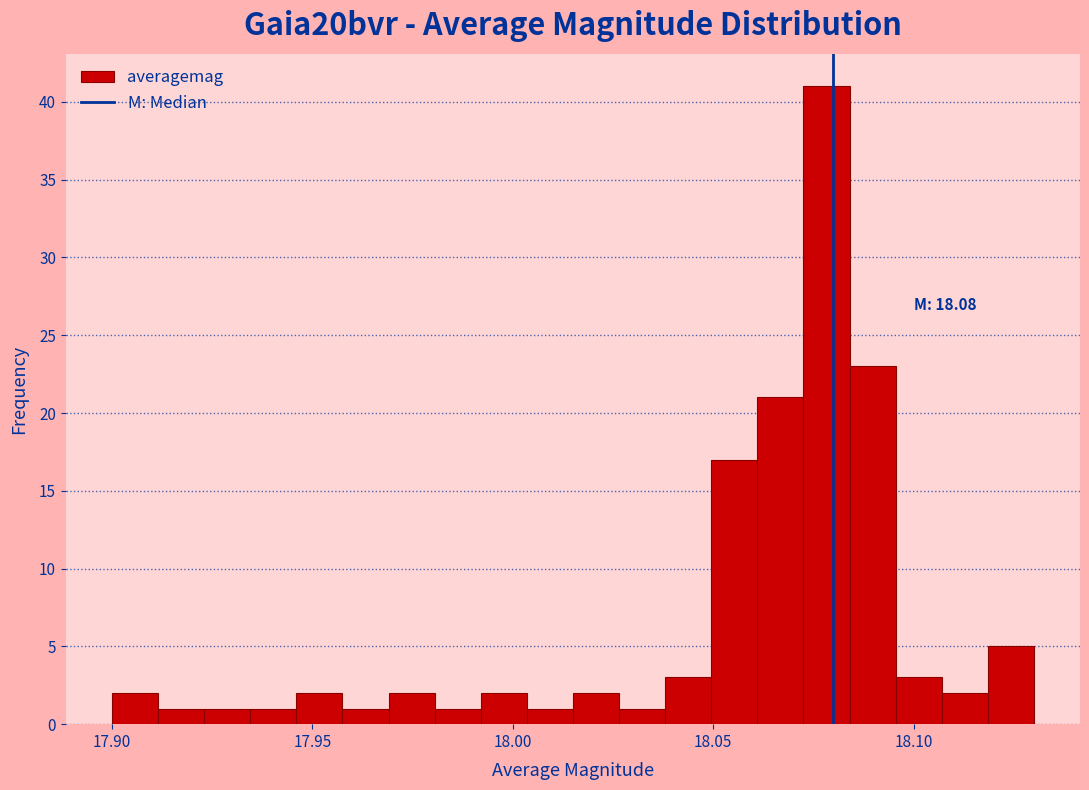

Read against the x-axis, roughly where is the centre of the tallest bar?

18.080